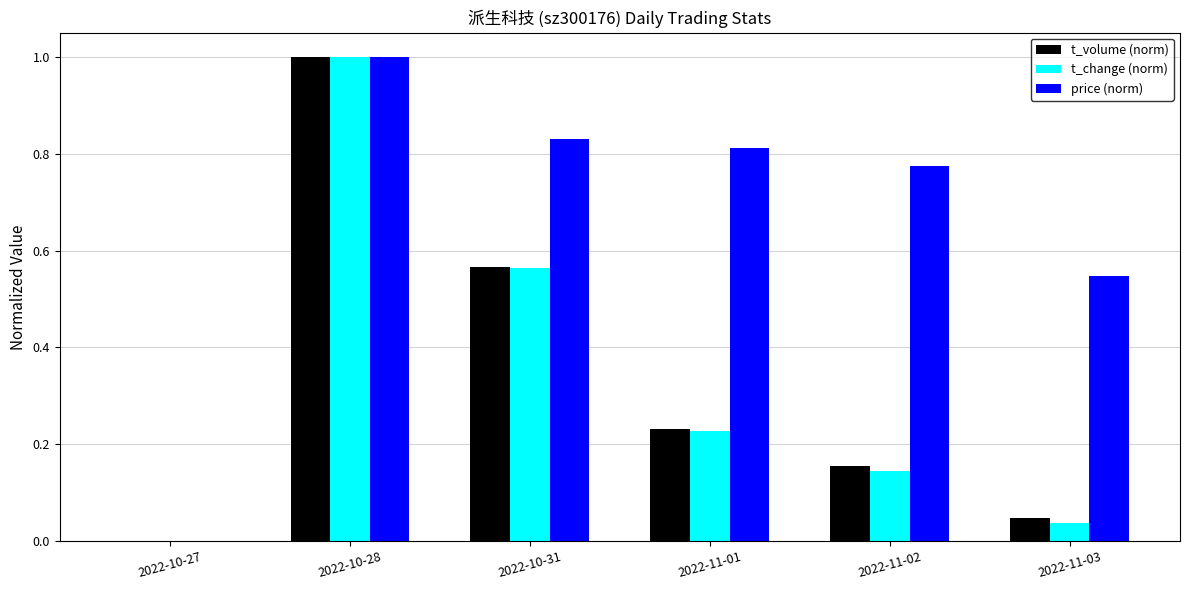

What are all the series names shown in the legend?

t_volume (norm), t_change (norm), price (norm)